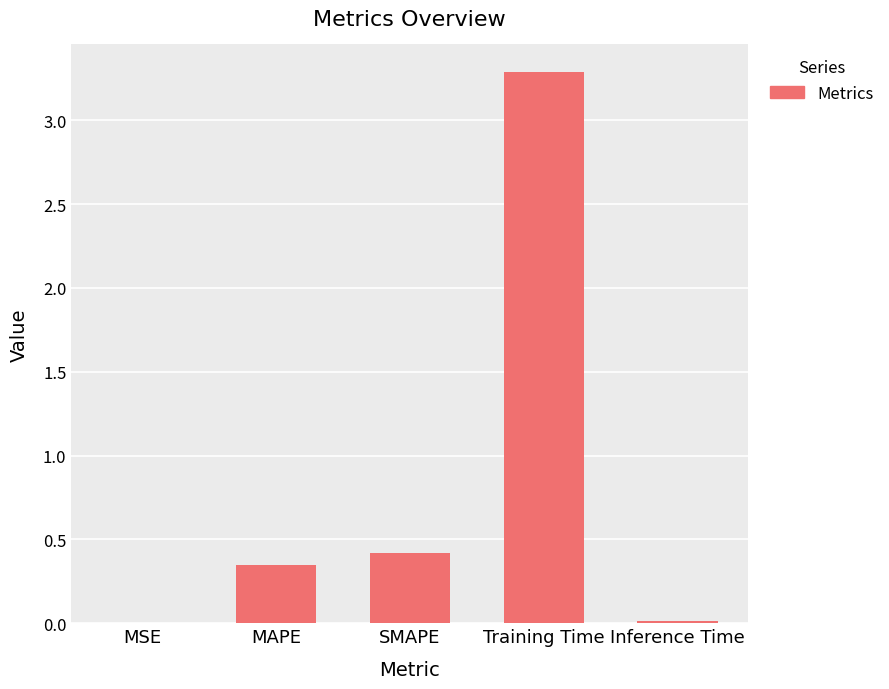

At which label is the value closest to 1?

SMAPE